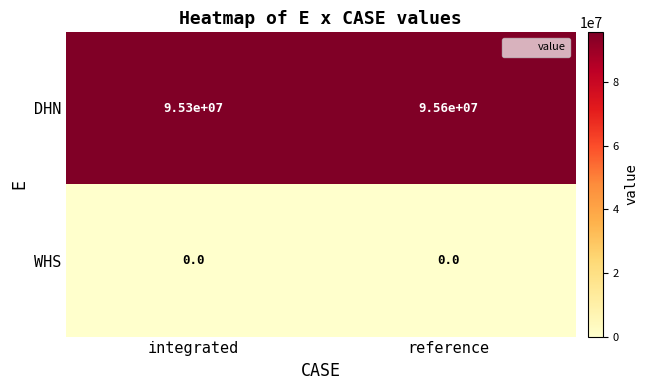

The value of DHN at reference is 95600000. True or false?

True